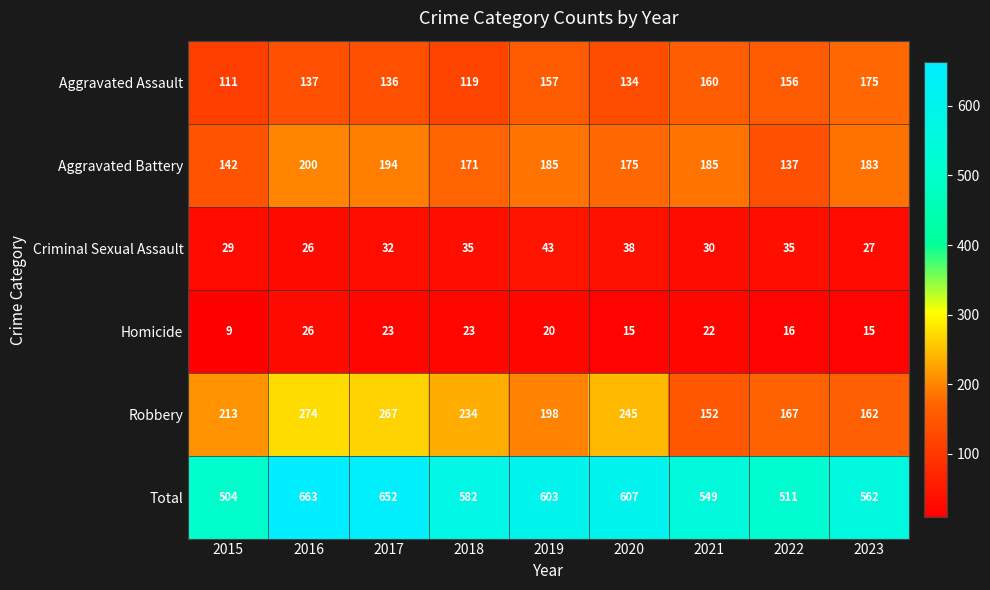

What is the total value across all series at 2020?

1214